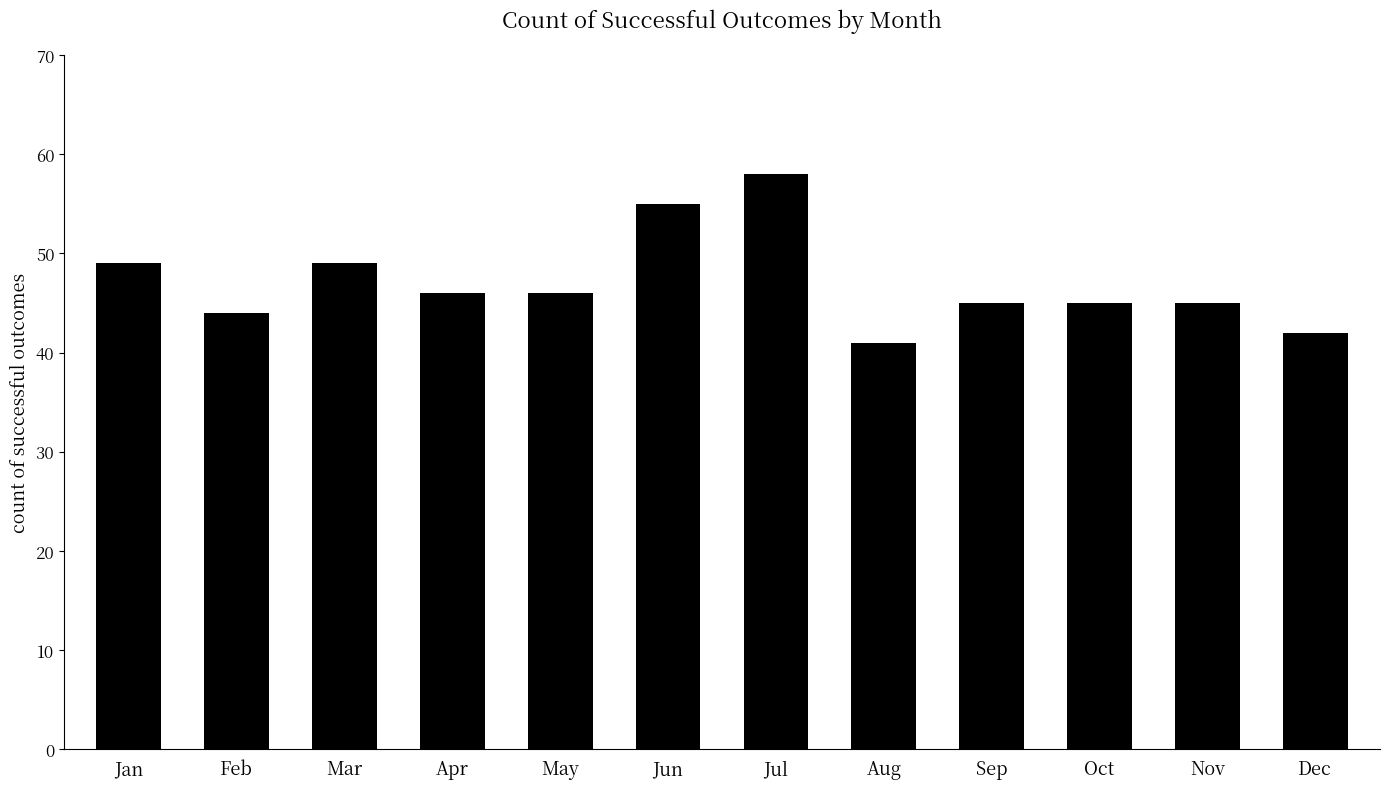

What is the smallest value displayed?

41